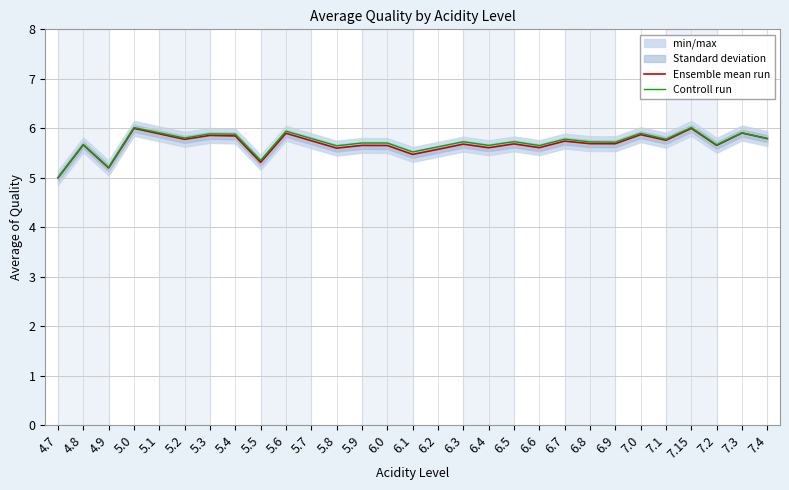

At which label is Ensemble mean run closest to 5?

4.7